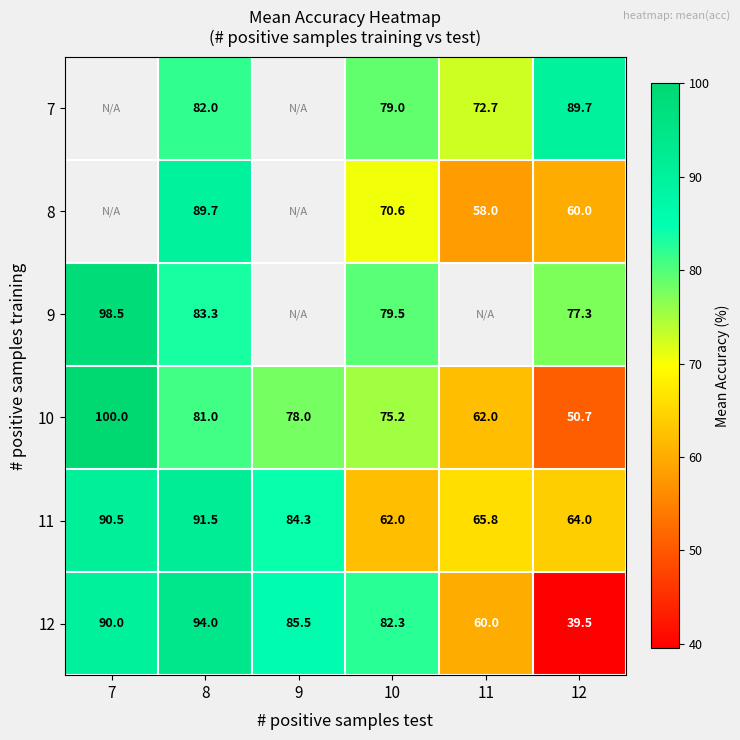

What is the greatest value displayed?

100.0